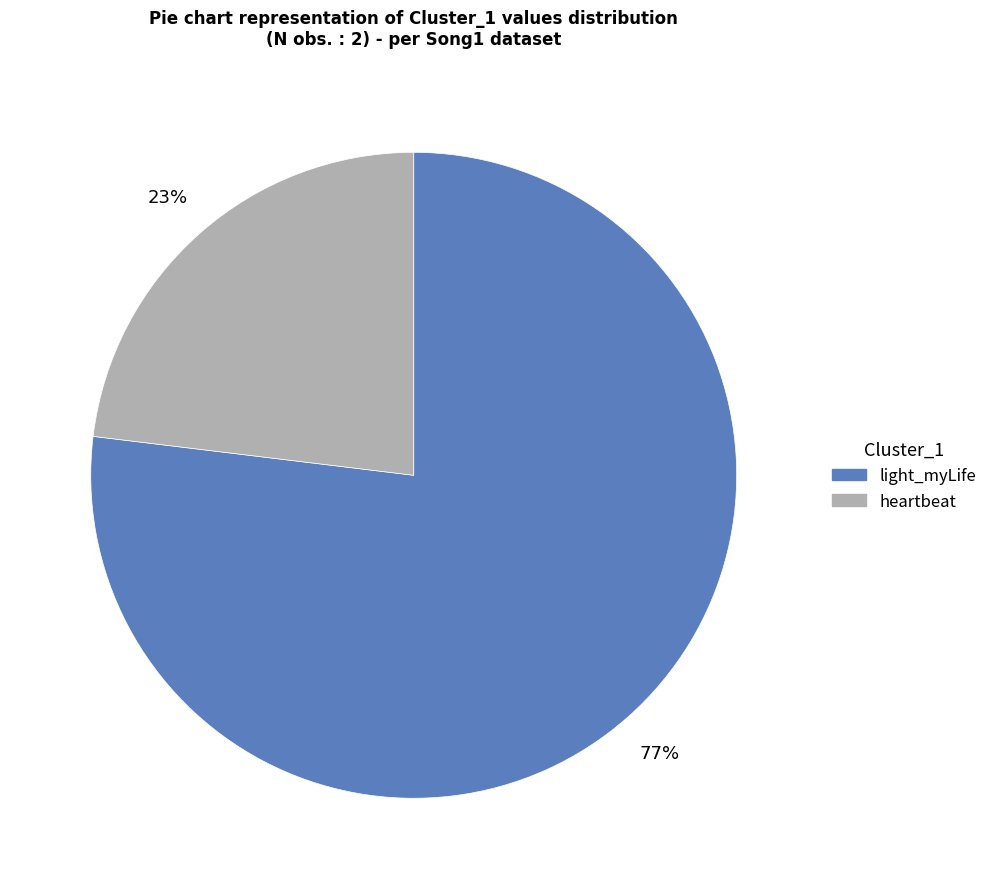

Count the number of slices in the pie.

2